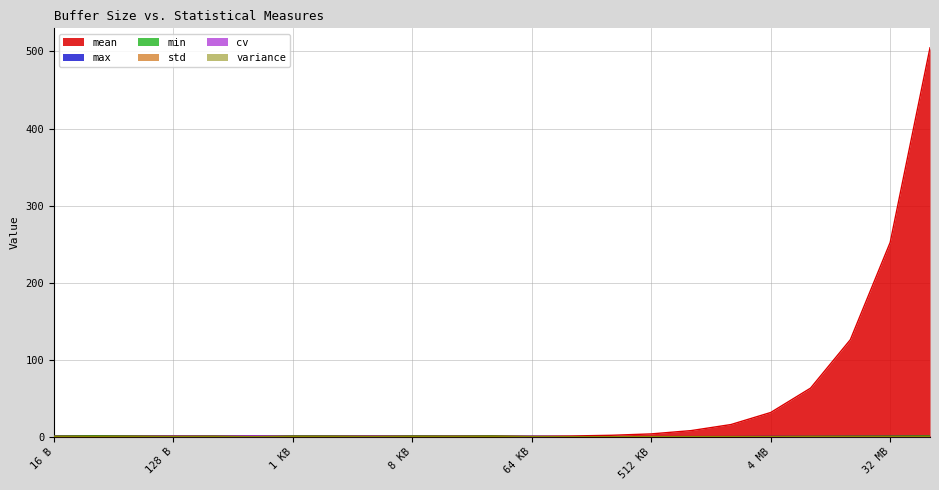

How many lines are shown in the chart?

6